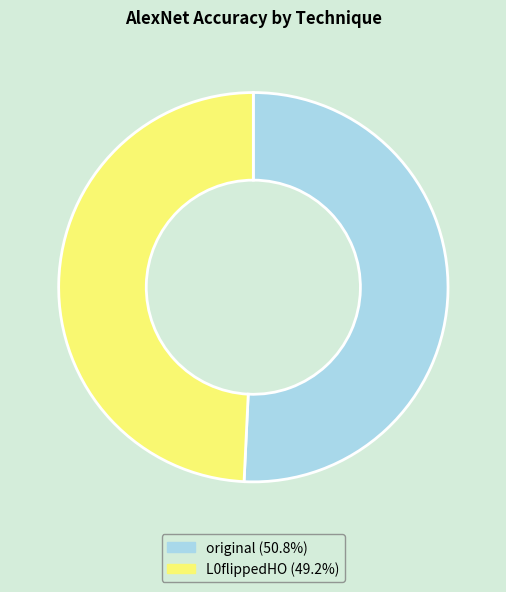

Which slice is the smallest?

L0flippedHO